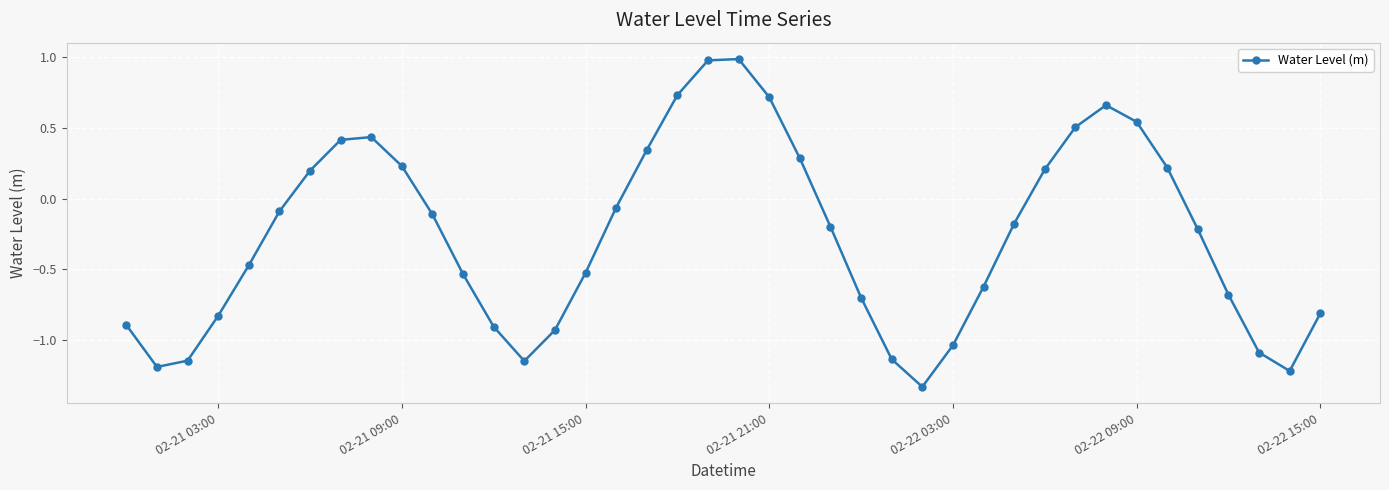

What is the average value?

-0.3